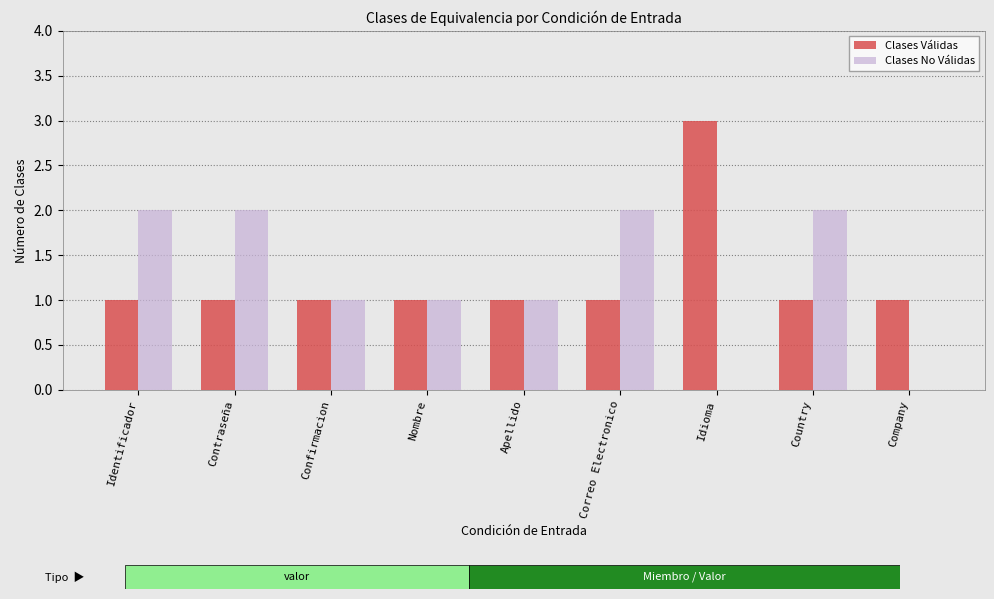

Is it true that Clases No Válidas equals 1 at Country?

False